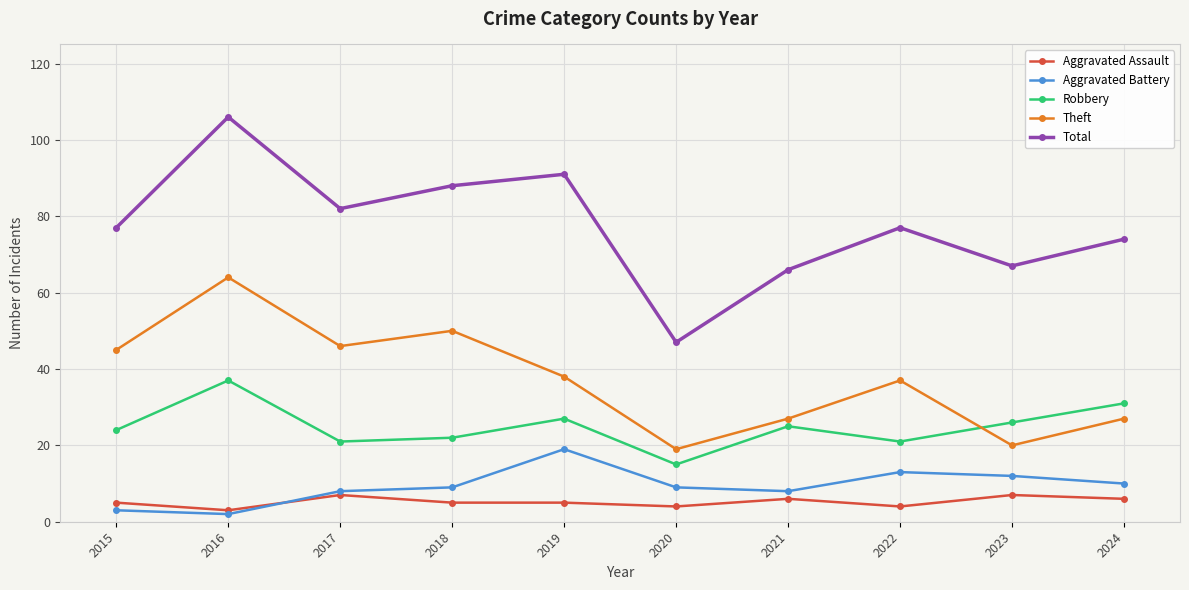

At which label does Robbery reach its minimum?

2020